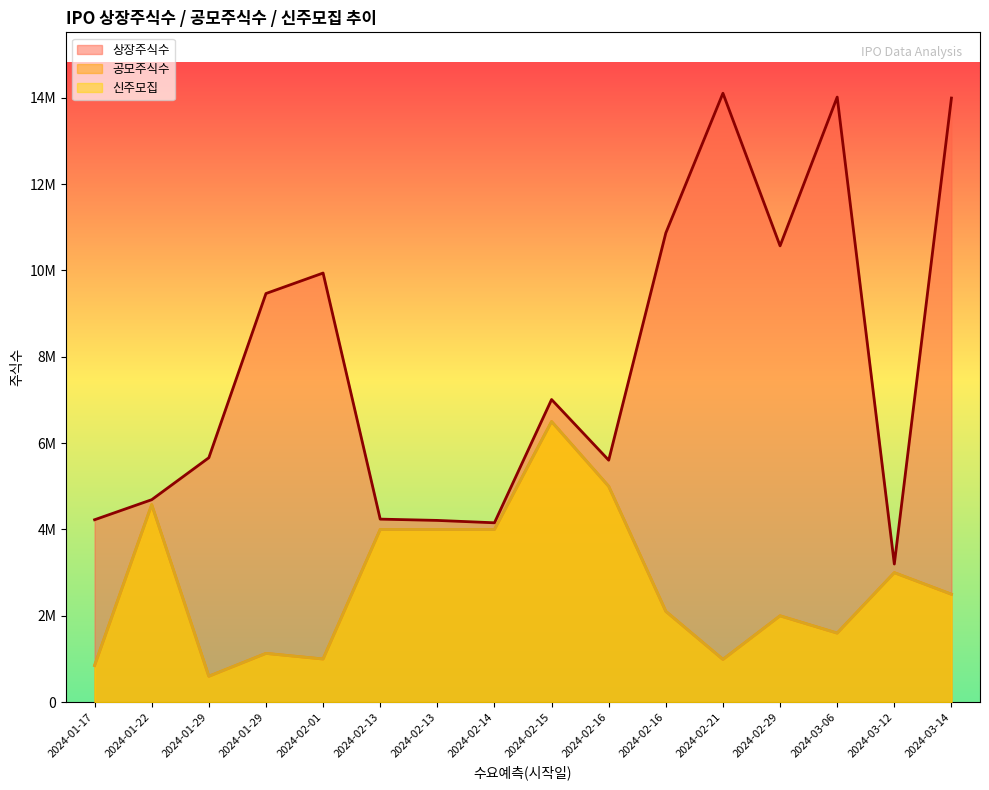

What is the value of the 공모주식수 point at the 2nd from the left?

4575000